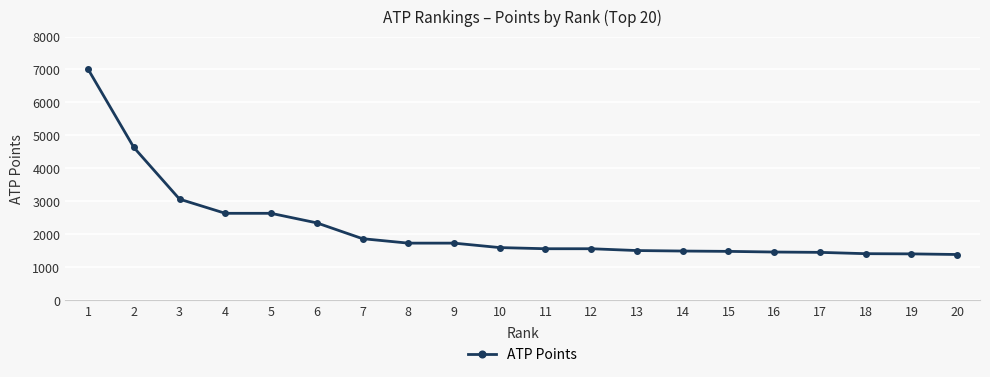

What is the difference between the maximum and minimum values?

5625